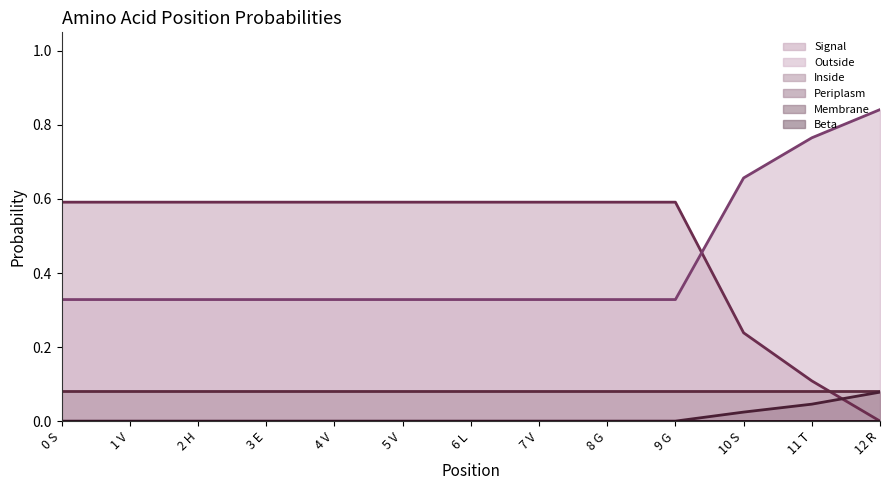

What is the spread (max minus min) of values at 5 V?

0.6